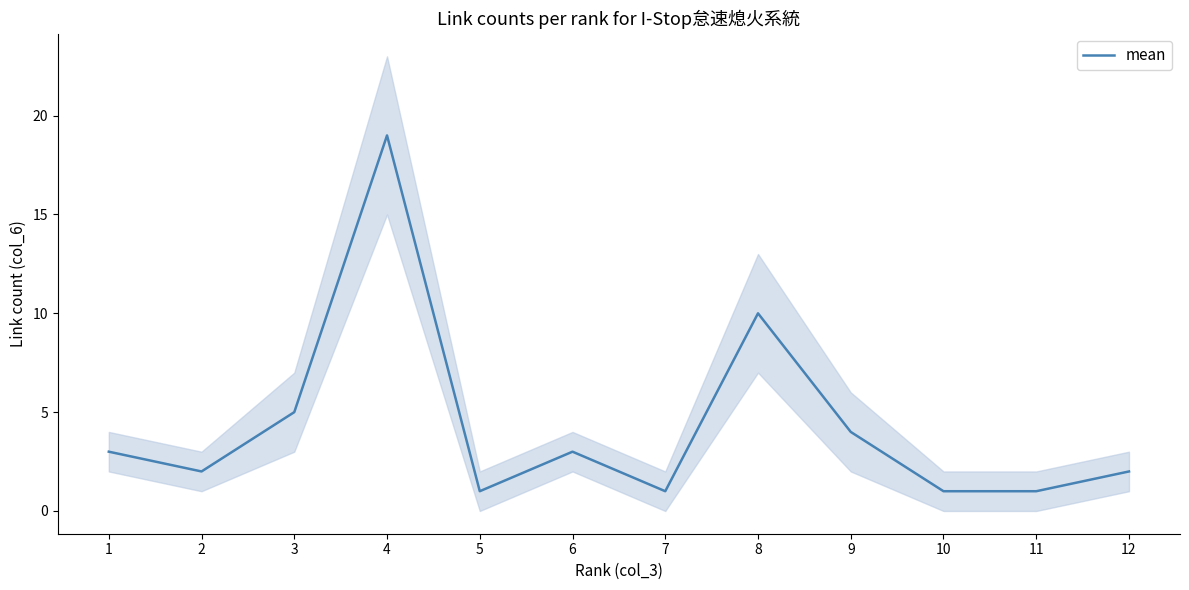

The value at 9 is 6. True or false?

False